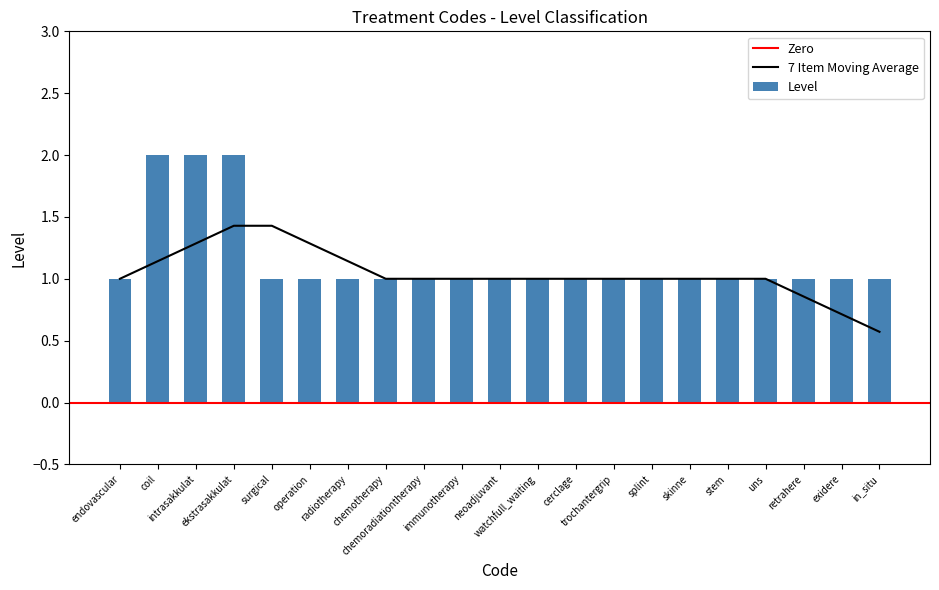

Reading left to right, extract all data points from this chart.

endovascular=1	coil=2	intrasakkulat=2	ekstrasakkulat=2	surgical=1	operation=1	radiotherapy=1	chemotherapy=1	chemoradiationtherapy=1	immunotherapy=1	neoadjuvant=1	watchfull_waiting=1	cerclage=1	trochantergrip=1	splint=1	skinne=1	stem=1	uns=1	retrahere=1	exidere=1	in_situ=1